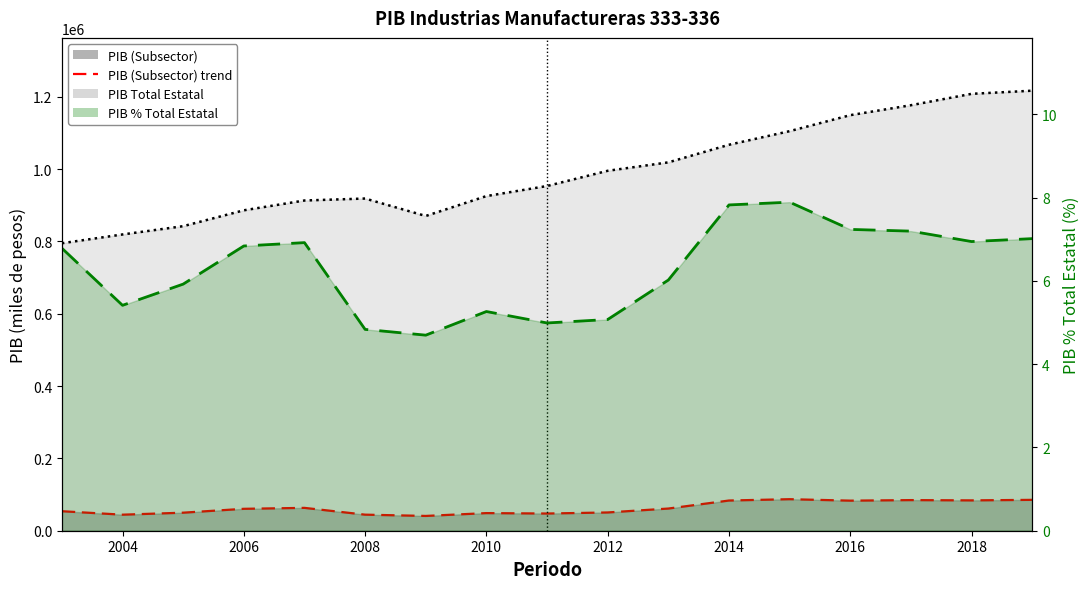

The PIB Total Estatal series shows 2000151.9 at 2018. True or false?

False